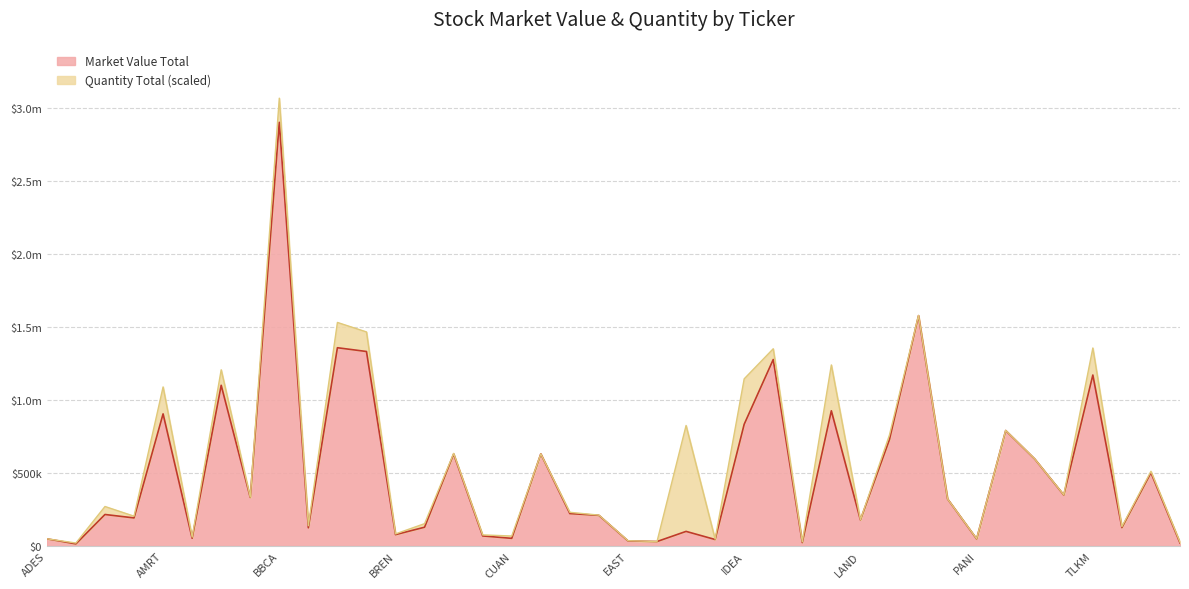

How many points are lower than both their immediate neighbors (excluding endpoints)?

14